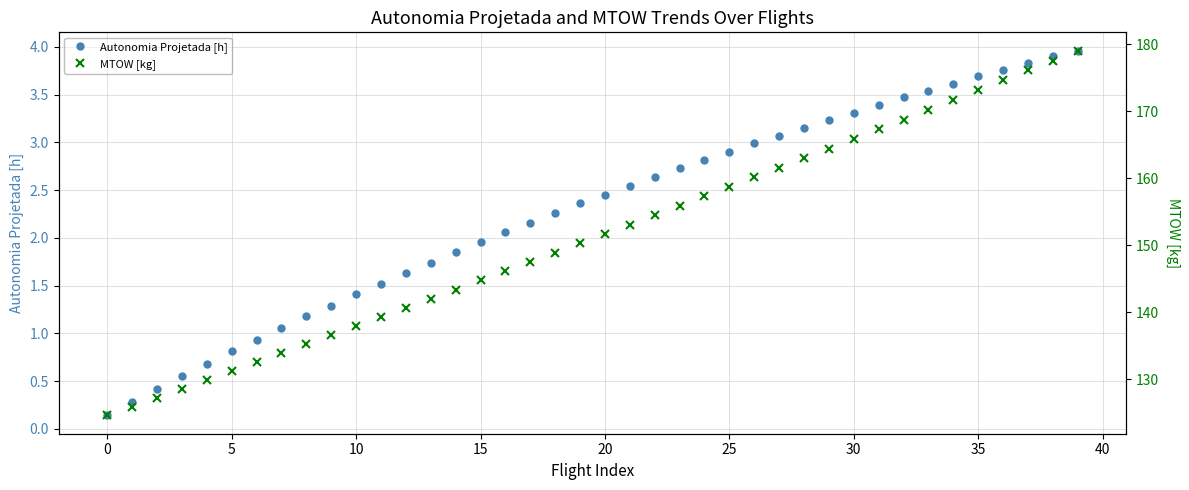

True or false: MTOW [kg] and Autonomia Projetada [h] intersect in this chart.

False